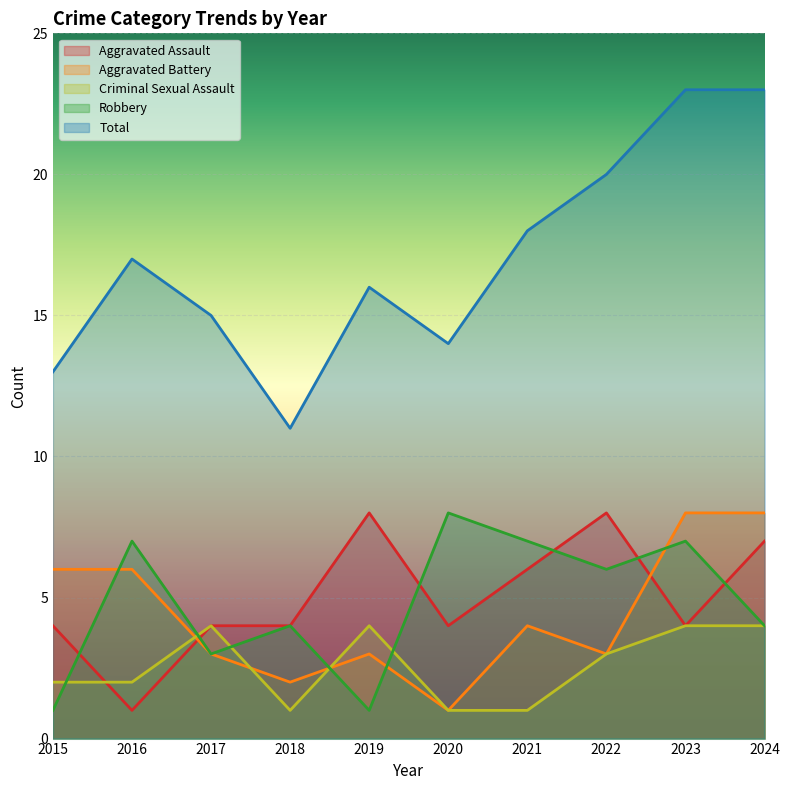

Reading left to right, what are all the values shown in this chart?

Aggravated Assault: 2015=4	2016=1	2017=4	2018=4	2019=8	2020=4	2021=6	2022=8	2023=4	2024=7
Aggravated Battery: 2015=6	2016=6	2017=3	2018=2	2019=3	2020=1	2021=4	2022=3	2023=8	2024=8
Criminal Sexual Assault: 2015=2	2016=2	2017=4	2018=1	2019=4	2020=1	2021=1	2022=3	2023=4	2024=4
Robbery: 2015=1	2016=7	2017=3	2018=4	2019=1	2020=8	2021=7	2022=6	2023=7	2024=4
Total: 2015=13	2016=17	2017=15	2018=11	2019=16	2020=14	2021=18	2022=20	2023=23	2024=23